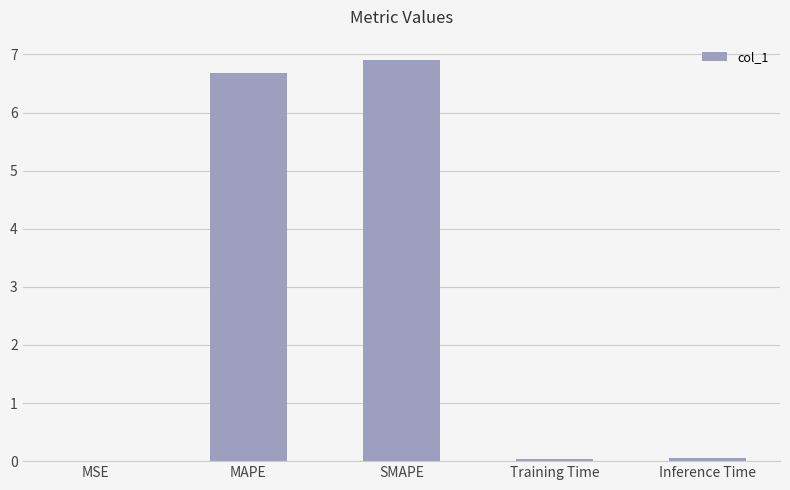

What is the sum of all values?

13.7